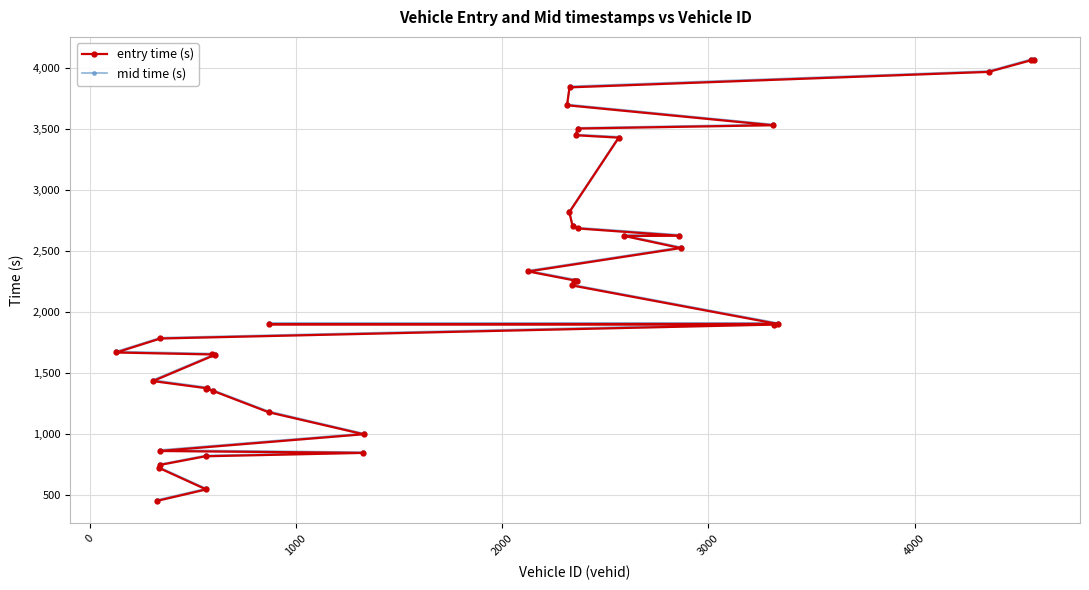

Is this an area chart (filled region under the line)?

No